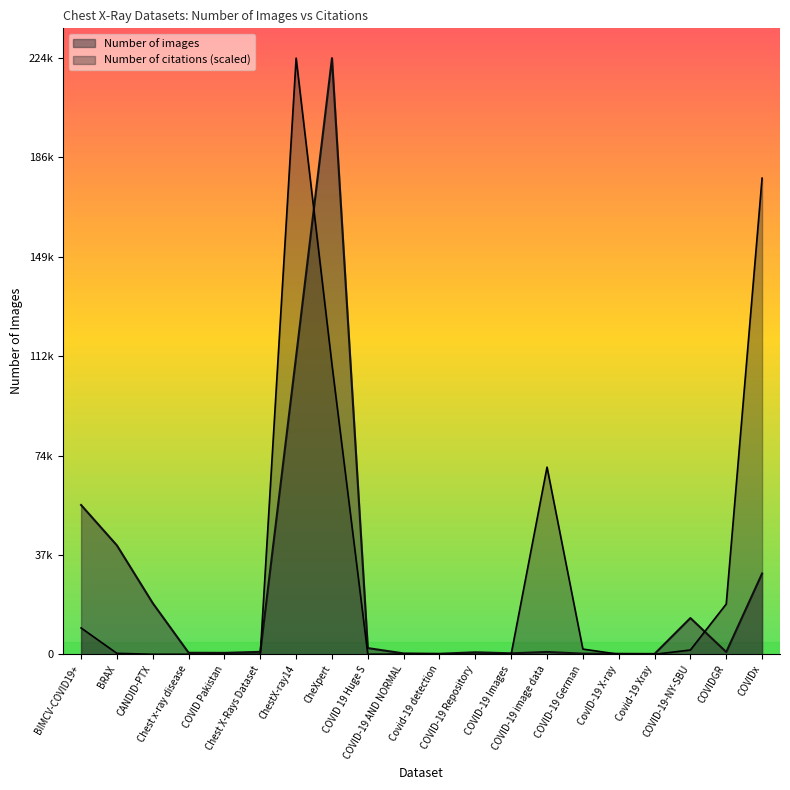

What is the label of the 2nd point from the left?

BRAX